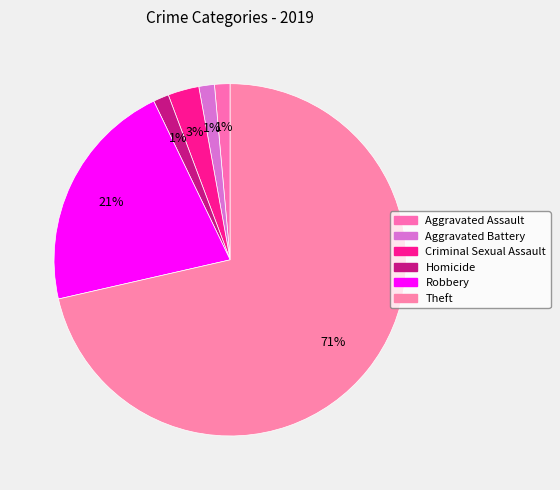

How many slices are in this pie chart?

6